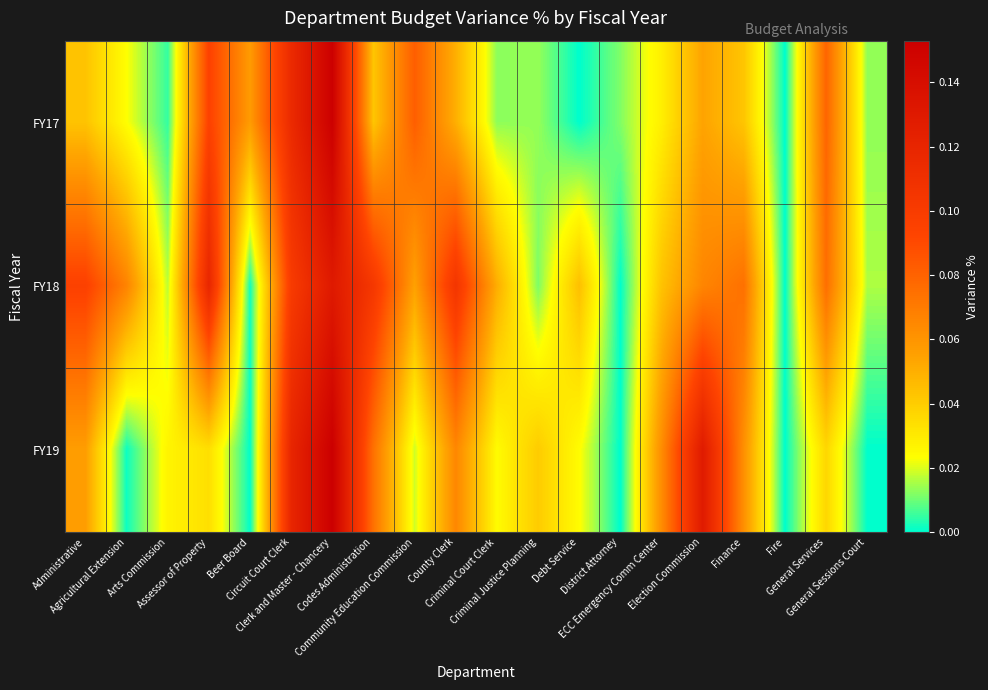

Reading right to left, transcribe all the data shown in this chart.

FY17: General Sessions Court=0.0	General Services=0.1	Fire=0.0	Finance=0.0	Election Commission=0.1	ECC Emergency Comm Center=0.0	District Attorney=0.0	Debt Service=0.0	Criminal Justice Planning=0.0	Criminal Court Clerk=0.0	County Clerk=0.1	Community Education Commission=0.1	Codes Administration=0.0	Clerk and Master - Chancery=0.2	Circuit Court Clerk=0.1	Beer Board=0.1	Assessor of Property=0.1	Arts Commission=0.0	Agricultural Extension=0.0	Administrative=0.0
FY18: General Sessions Court=0.0	General Services=0.1	Fire=0.0	Finance=0.1	Election Commission=0.1	ECC Emergency Comm Center=0.0	District Attorney=0.0	Debt Service=0.0	Criminal Justice Planning=0.0	Criminal Court Clerk=0.1	County Clerk=0.1	Community Education Commission=0.1	Codes Administration=0.1	Clerk and Master - Chancery=0.1	Circuit Court Clerk=0.1	Beer Board=0.0	Assessor of Property=0.1	Arts Commission=0.0	Agricultural Extension=0.1	Administrative=0.1
FY19: General Sessions Court=0.0	General Services=0.0	Fire=0.0	Finance=0.1	Election Commission=0.1	ECC Emergency Comm Center=0.1	District Attorney=0.0	Debt Service=0.0	Criminal Justice Planning=0.0	Criminal Court Clerk=0.0	County Clerk=0.1	Community Education Commission=0.0	Codes Administration=0.1	Clerk and Master - Chancery=0.2	Circuit Court Clerk=0.1	Beer Board=0.0	Assessor of Property=0.0	Arts Commission=0.0	Agricultural Extension=0.0	Administrative=0.1